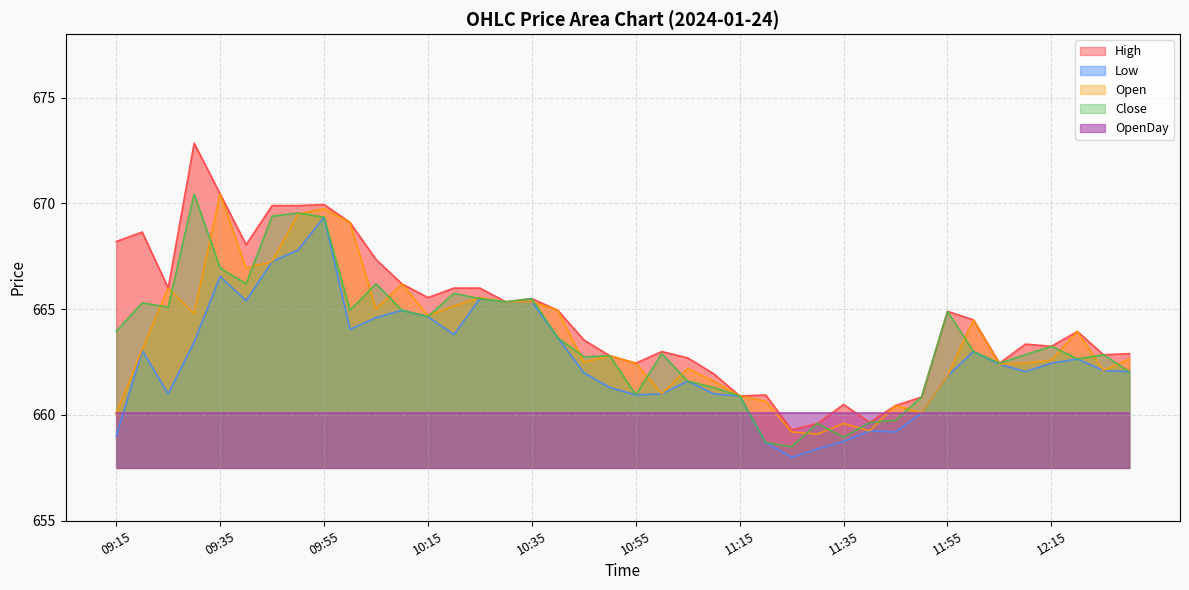

What is the minimum value for Close?

658.5